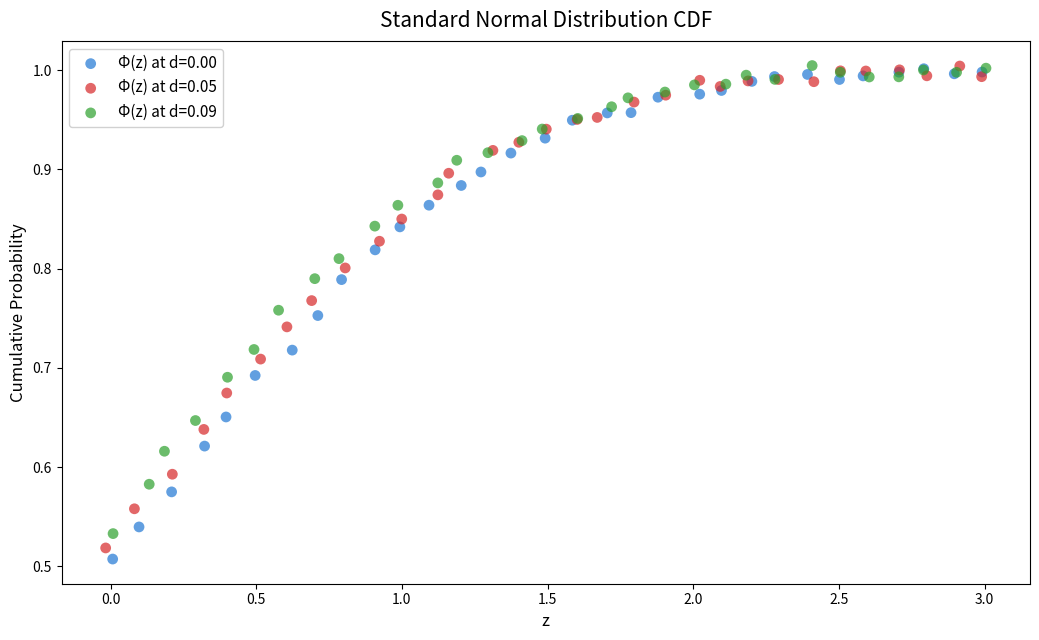

Which series has the largest Y range (max minus min)?

Φ(z) at d=0.00